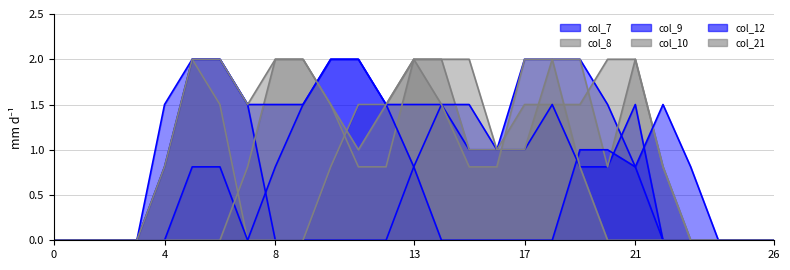

What is the average value of the col_21 series?

0.9